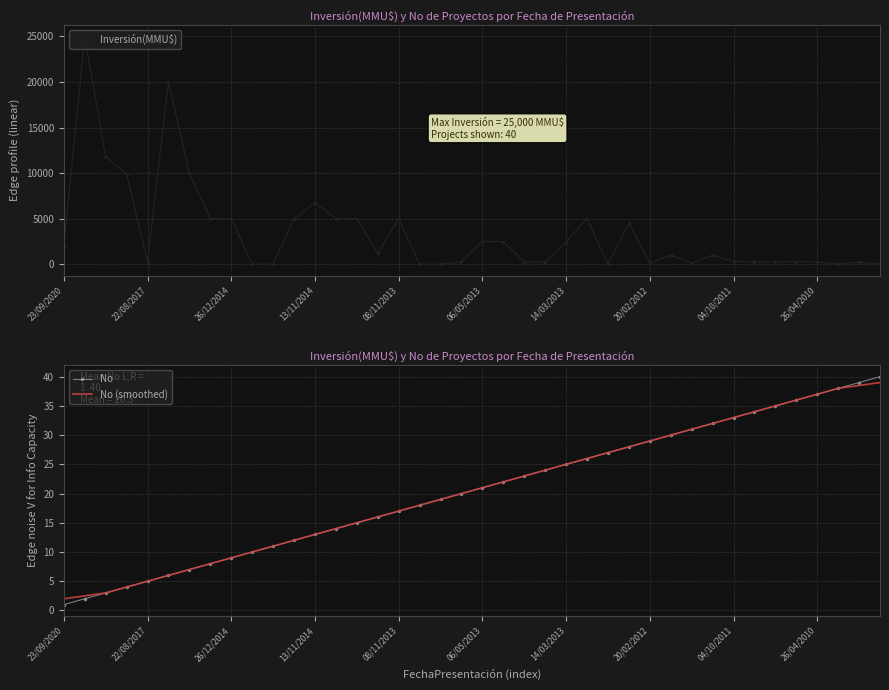

What are all the series names shown in the legend?

Inversión(MMU$), No, No (smoothed)